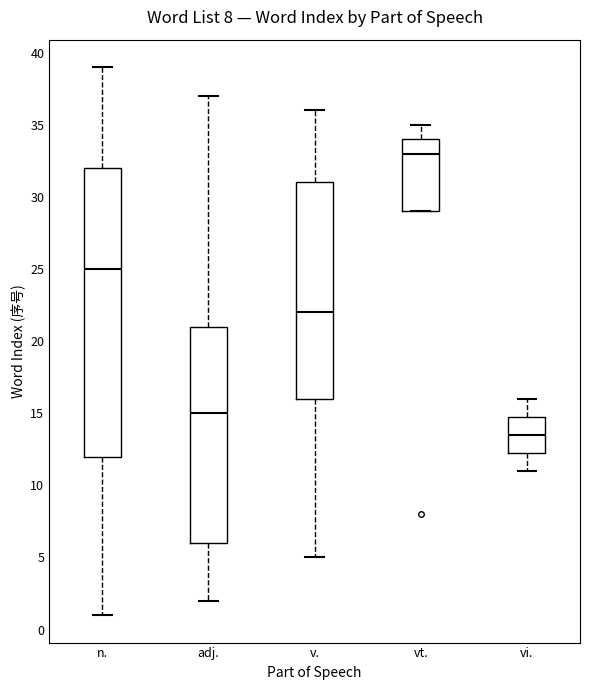

Where is the upper edge of the box for v. on the y-axis? The values are not printed on the chart, so give them approximately, as read against the axis.

31.0